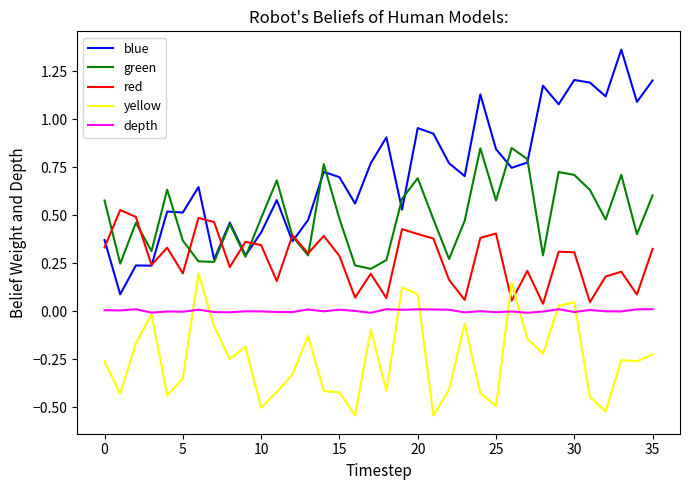

List the series in order of their peak value, highest first.

blue, green, red, yellow, depth